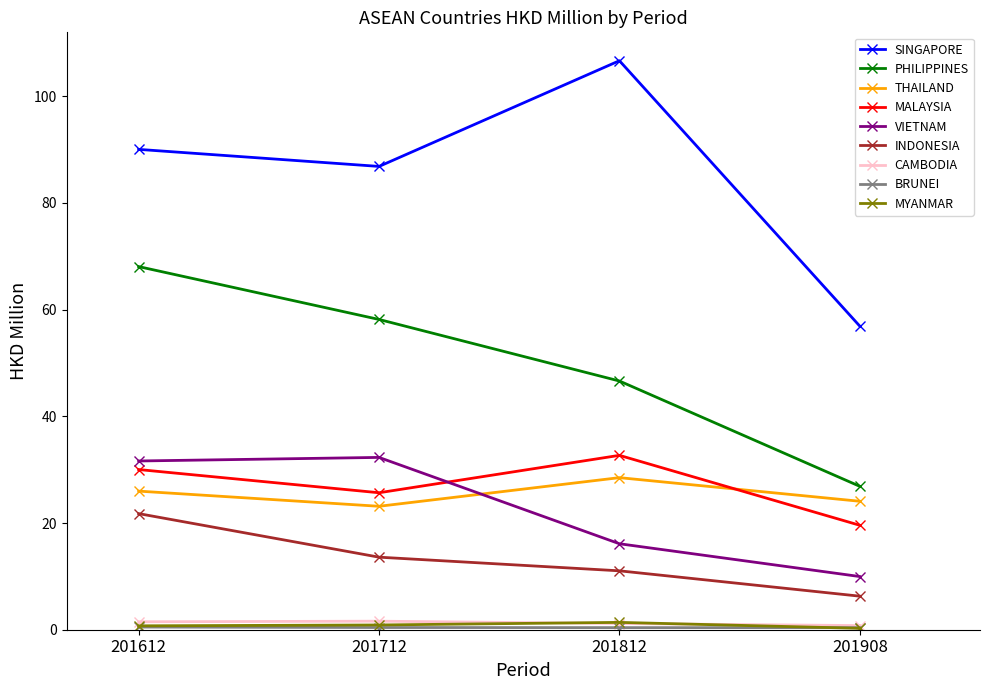

Which series has the largest range (max minus min)?

SINGAPORE